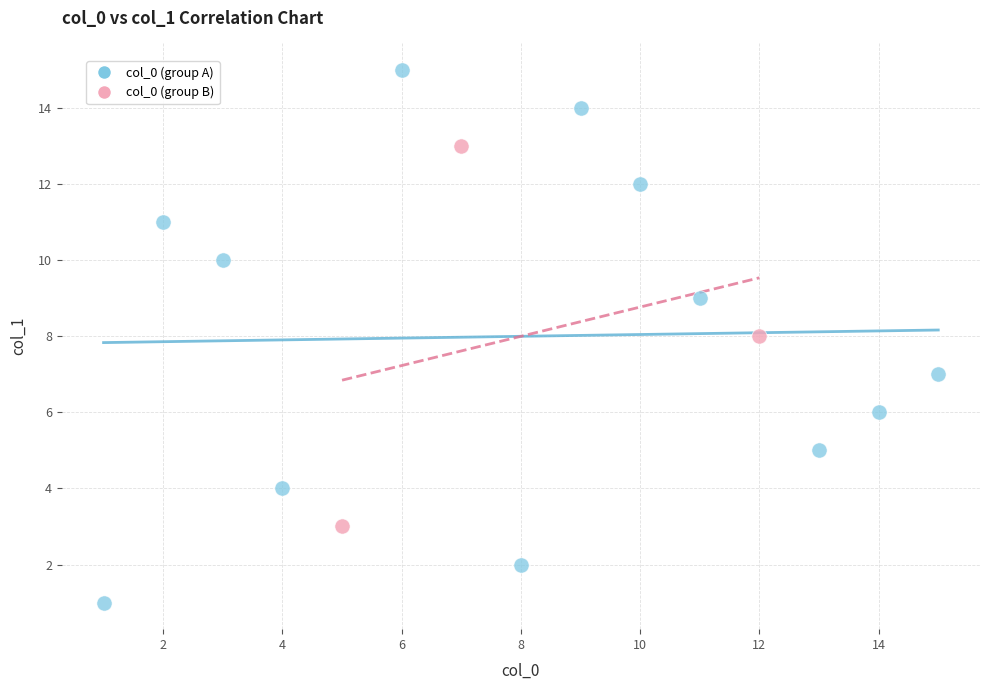

Which series reaches the minimum Y coordinate?

col_0 (group A)